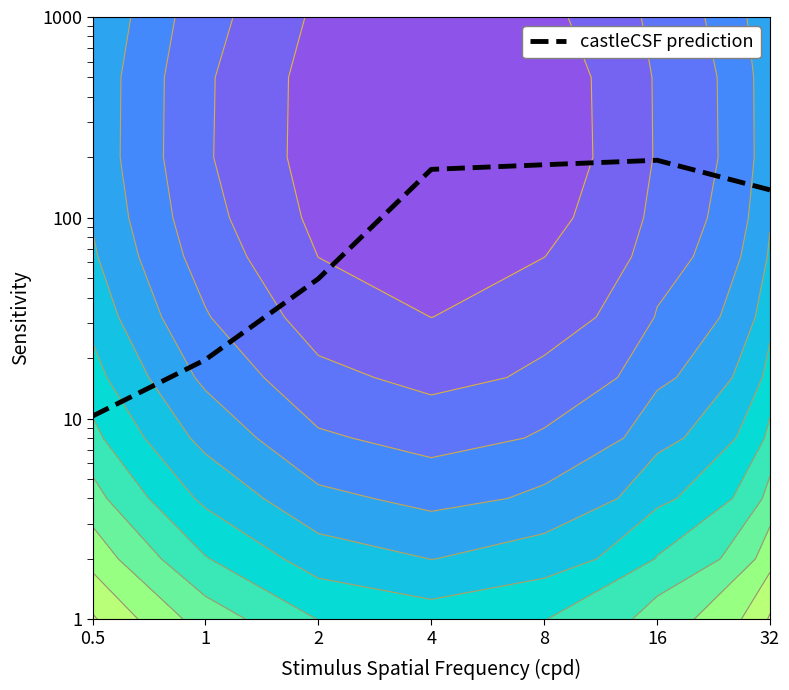

True or false: the data has more than 1 interior local peaks.

False